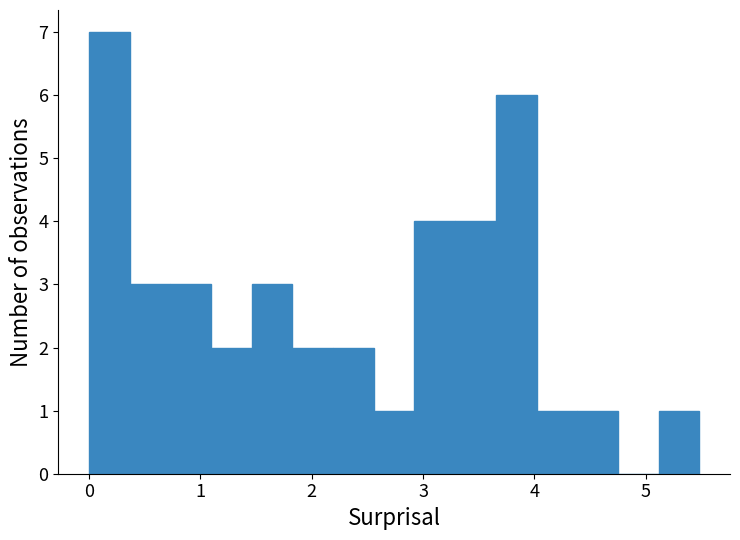

Around what value on the x-axis is the tallest bar? Give the approximate position of its centre, as read against the axis.

0.2